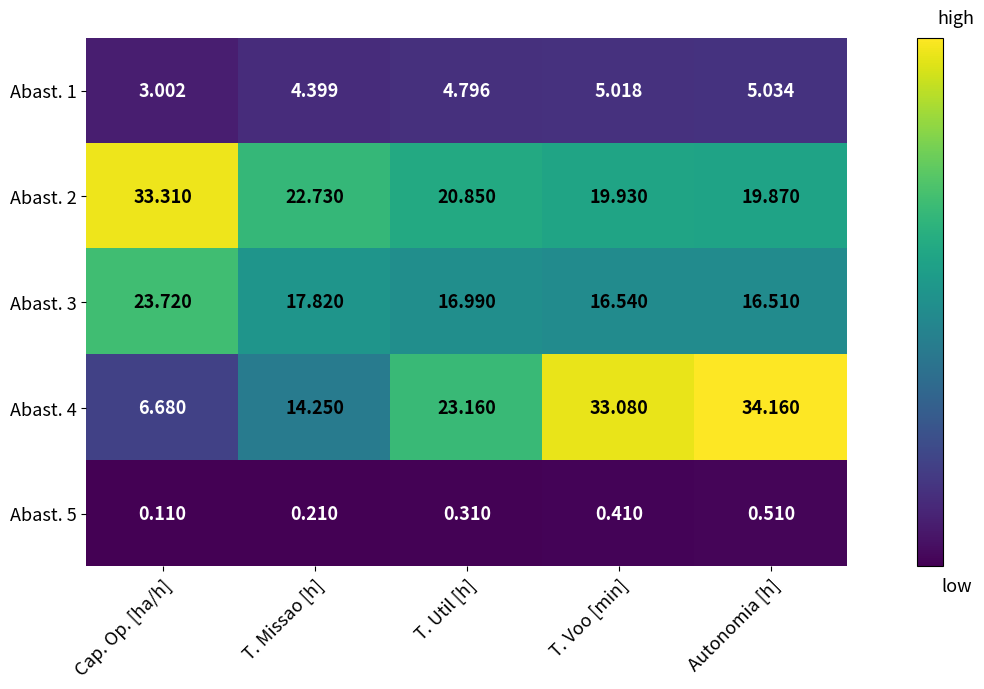

At which category does the chart reach its peak across all series?

Autonomia [h]